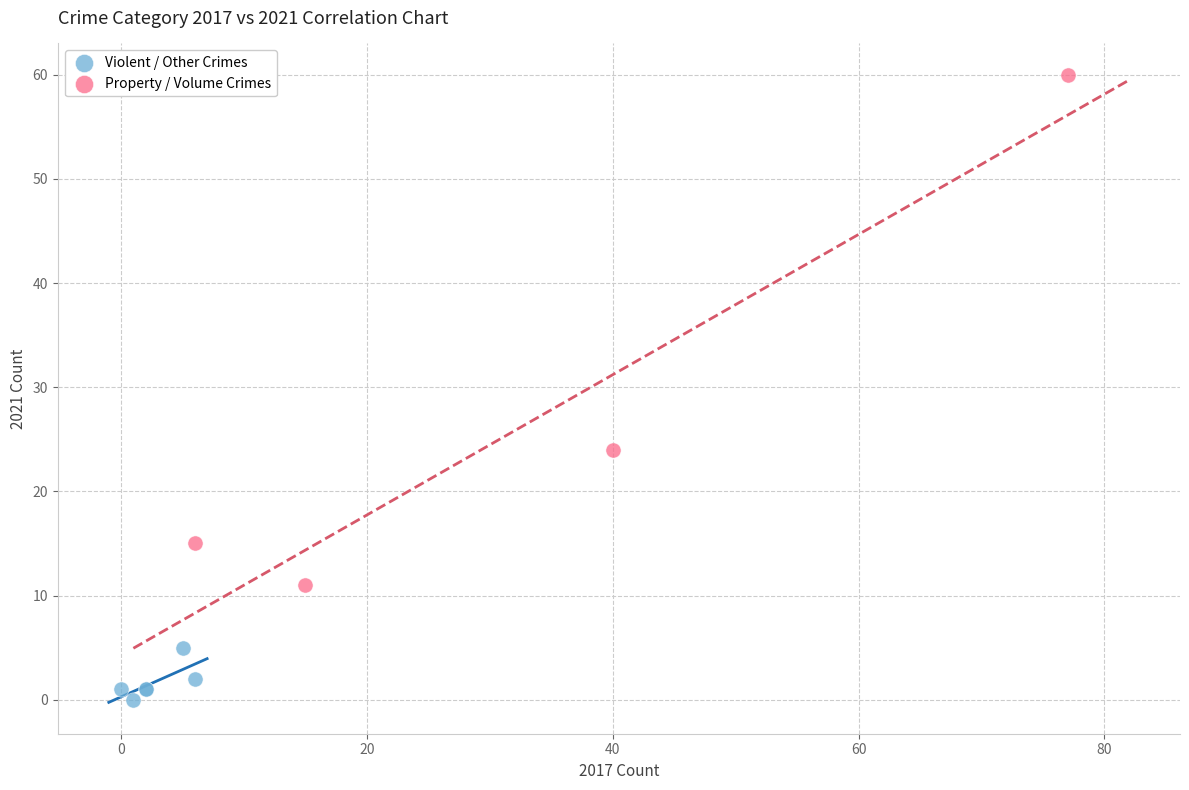

What are all the series names shown in the legend?

Violent / Other Crimes, Property / Volume Crimes